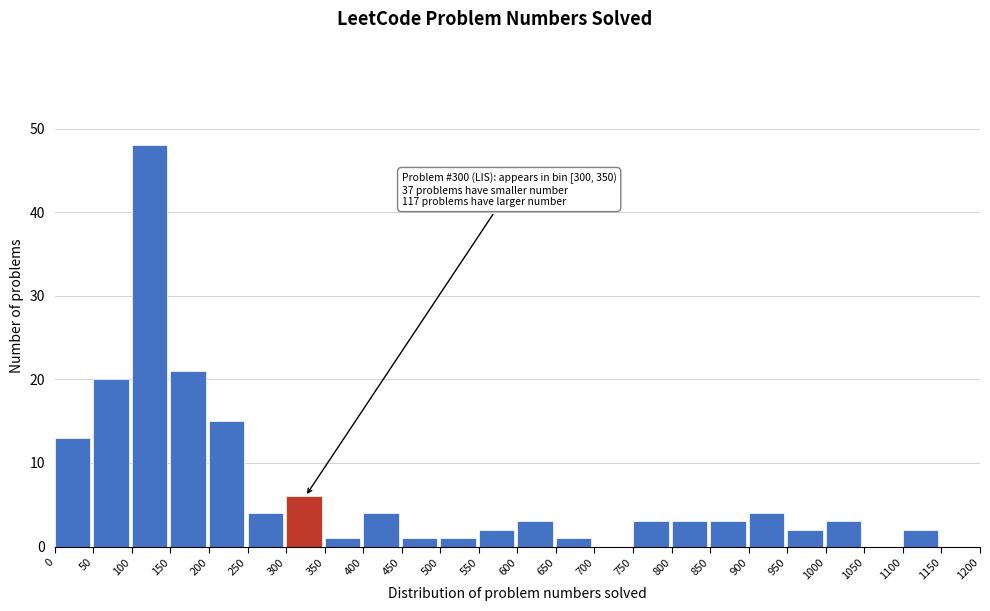

Which range on the x-axis has the tallest bar?

100 to 150